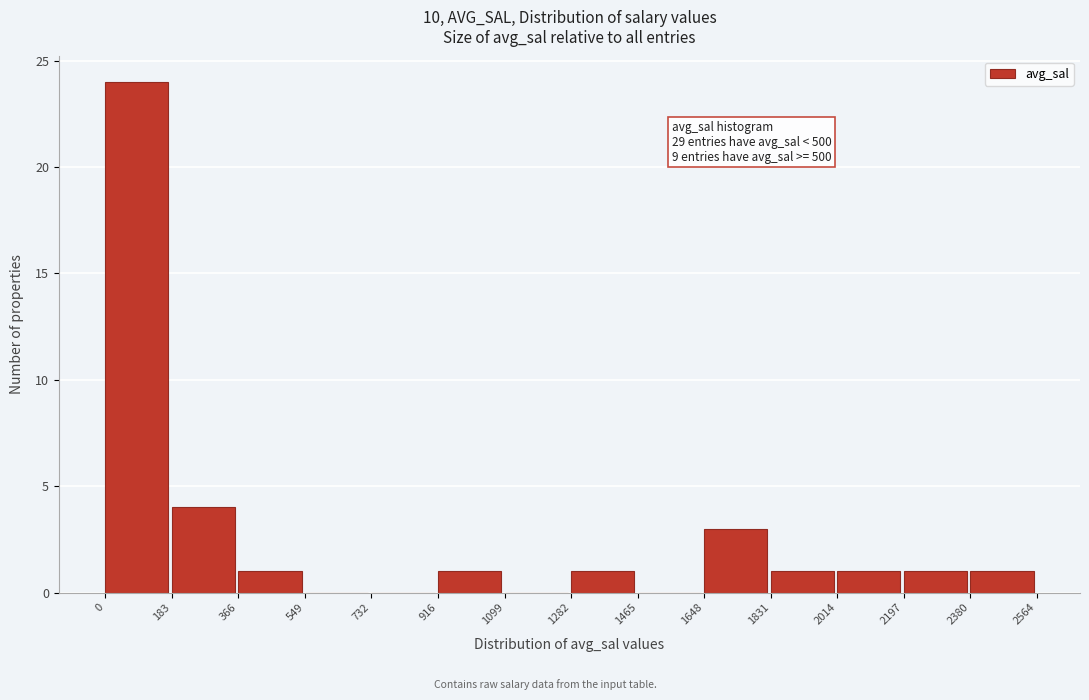

Which range on the x-axis has the tallest bar?

0 to 183